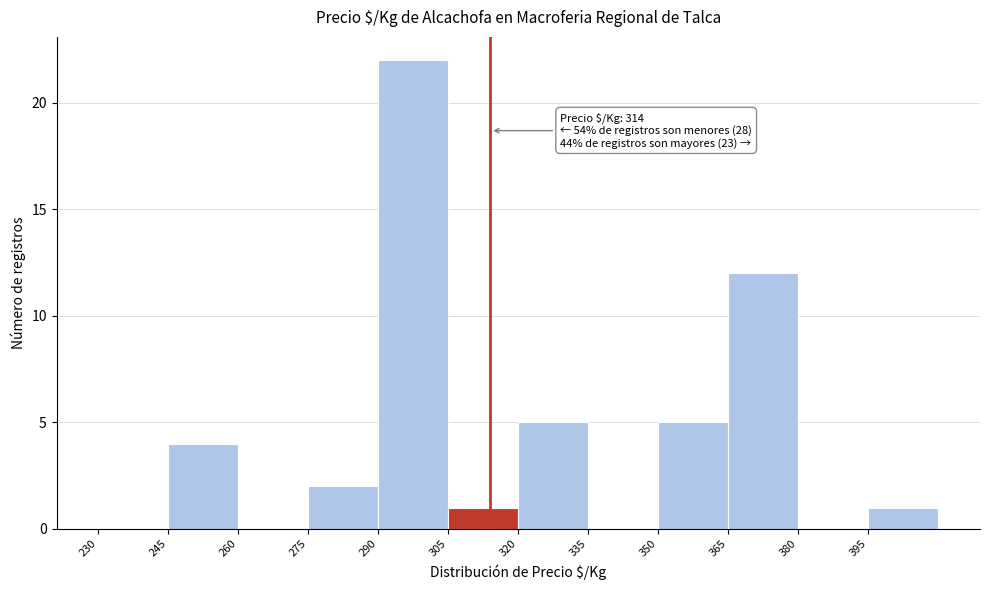

Over which range of the x-axis is the bar tallest?

290 to 305